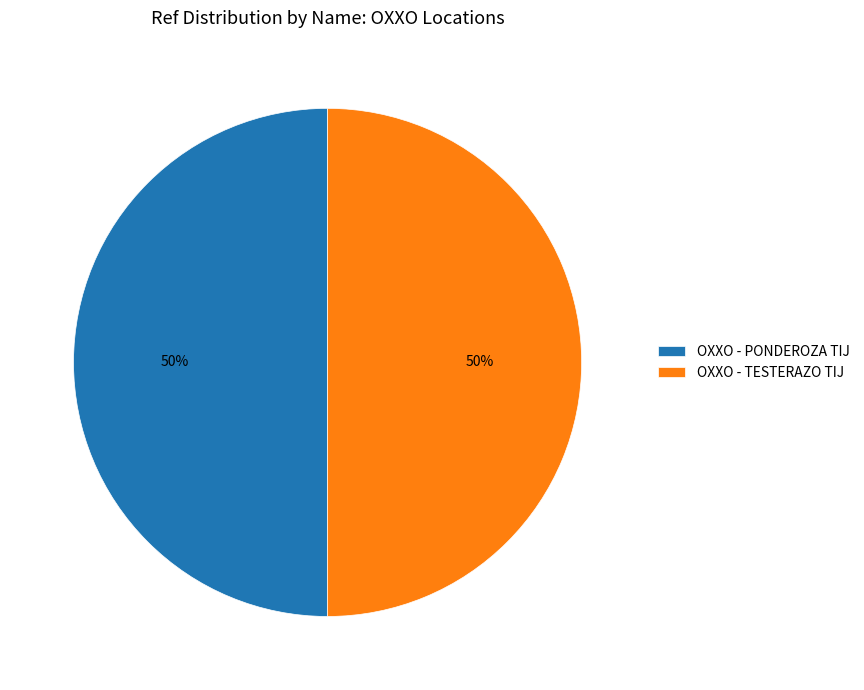

To the nearest percent, what is the average slice percentage?

50%